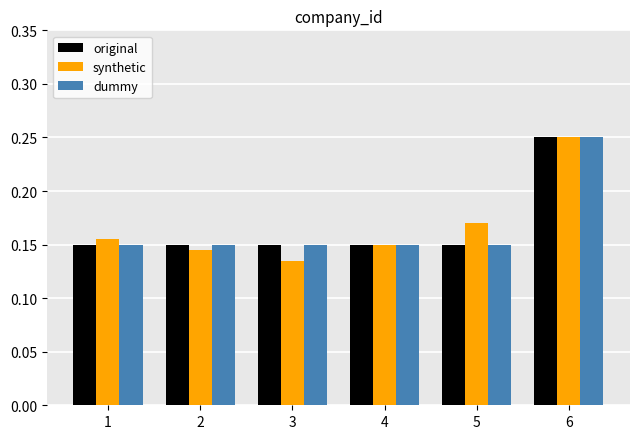

At how many categories does at least one series exceed 0?

6